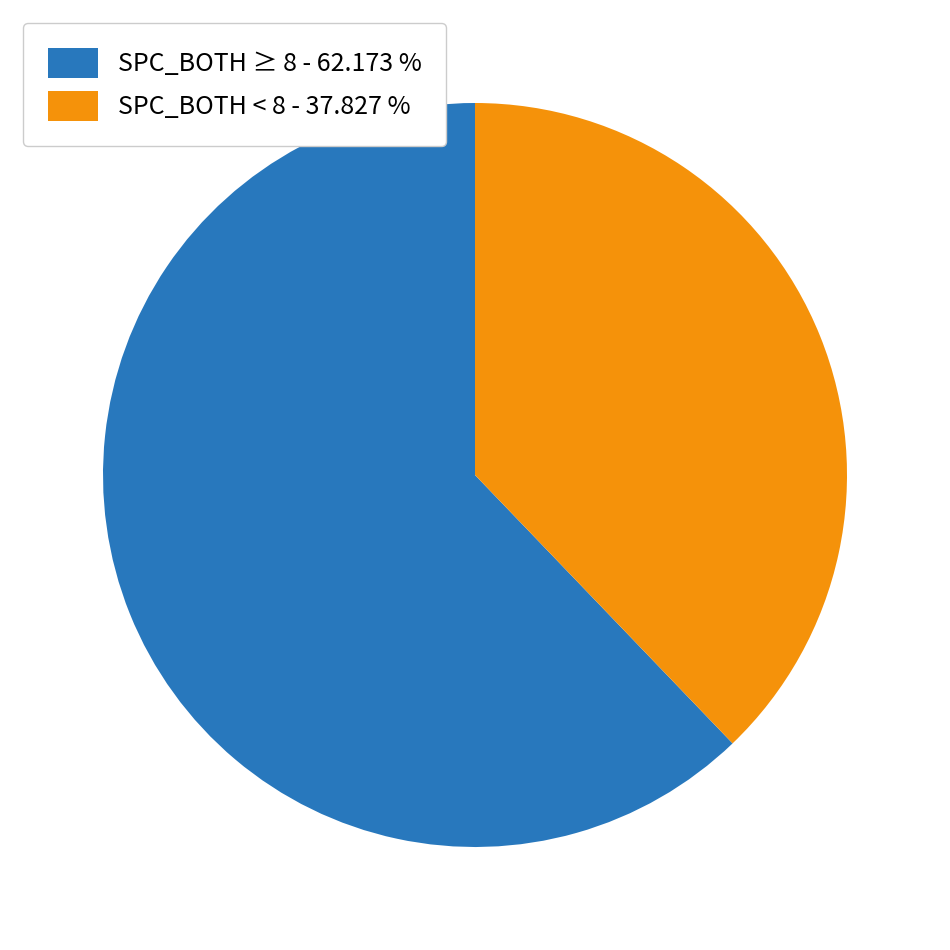

Does any single category account for the majority?

Yes